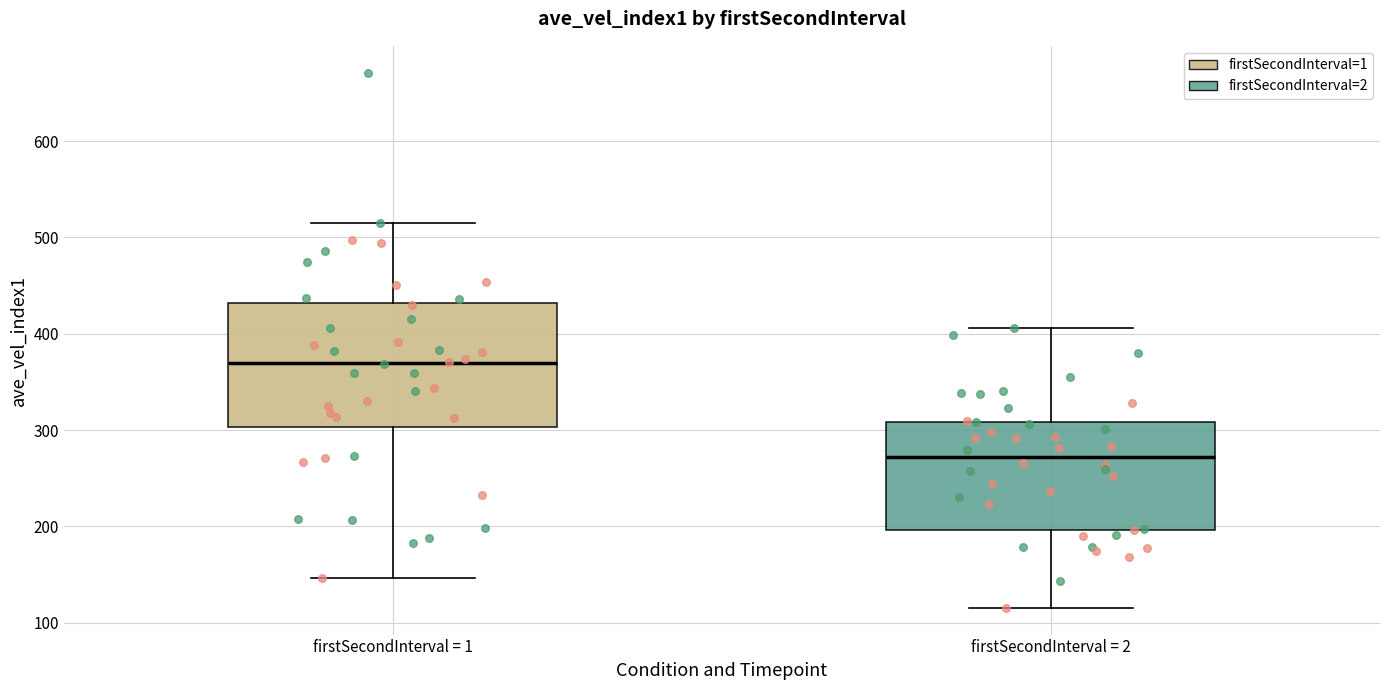

Which box has the highest median line?

firstSecondInterval = 1